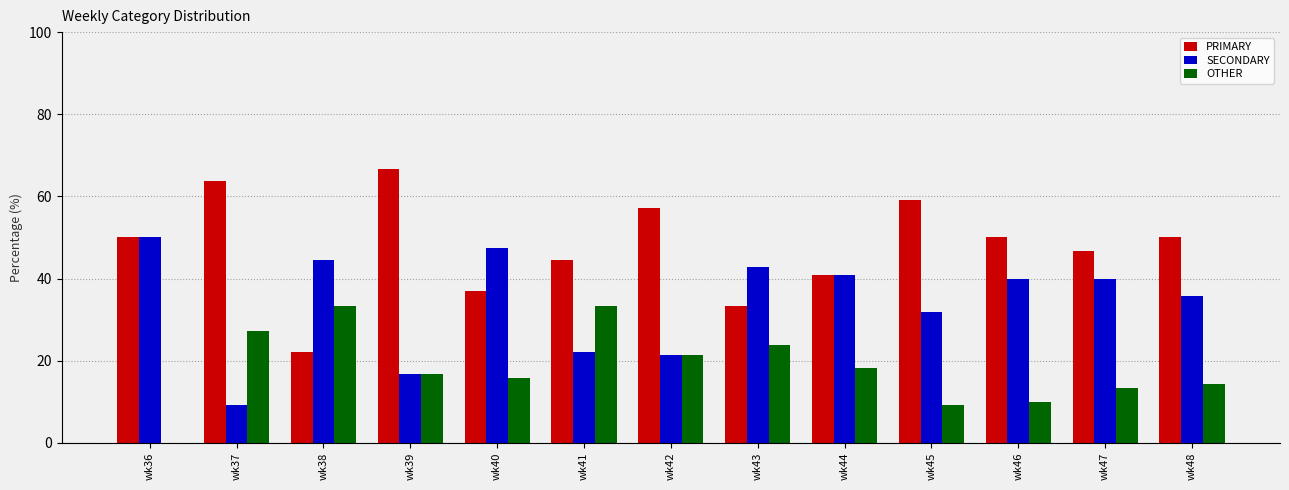

What is the sum of all PRIMARY values?

621.0